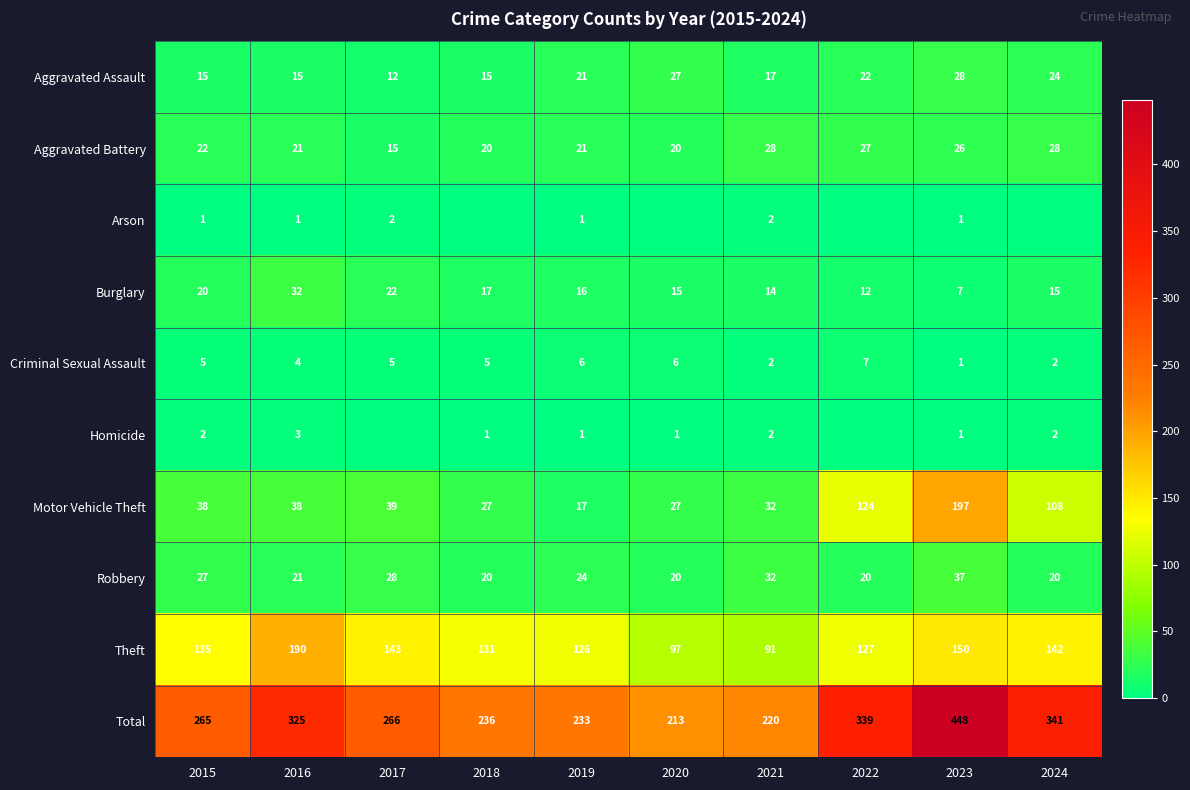

Is it true that Motor Vehicle Theft equals 6 at 2020?

False